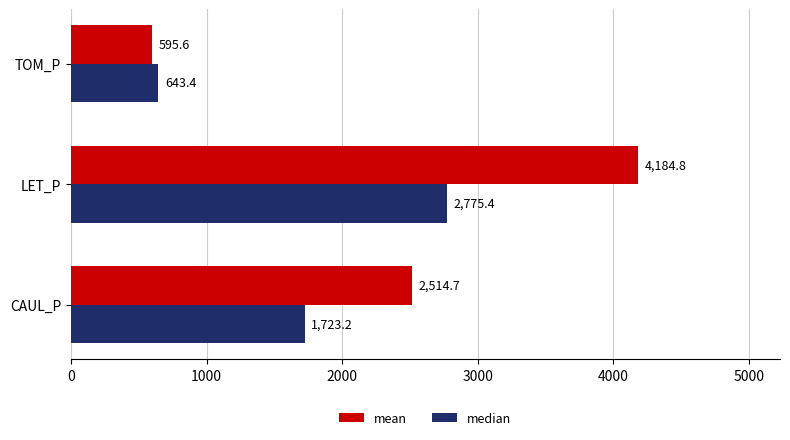

What is the approximate value of median at TOM_P?

643.4